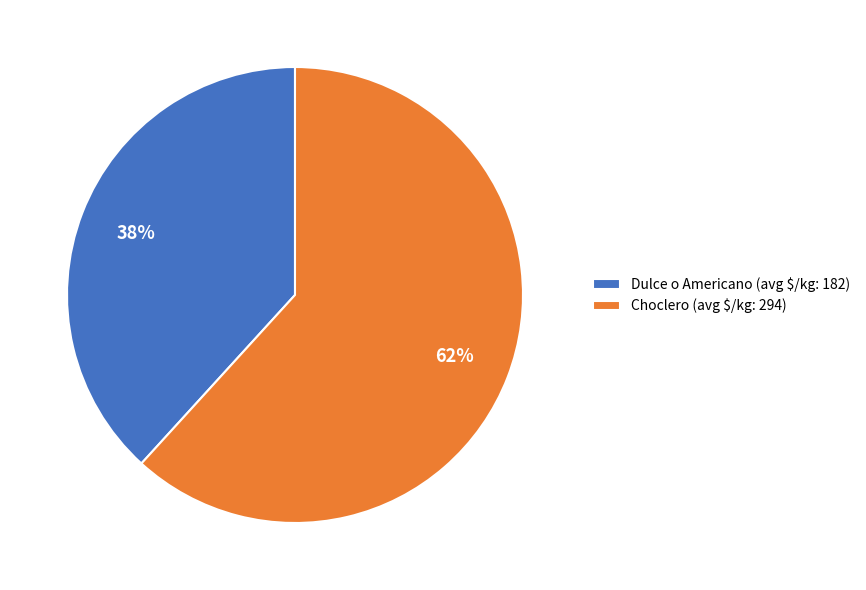

Which category has the biggest portion of the pie?

Choclero